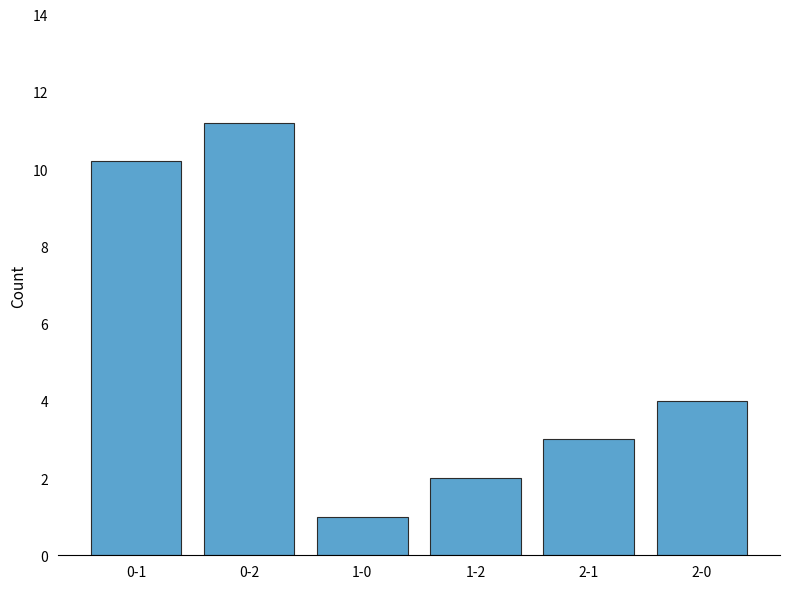

Reading left to right, transcribe all the data shown in this chart.

0-1=10.2	0-2=11.2	1-0=1.0	1-2=2.0	2-1=3.0	2-0=4.0